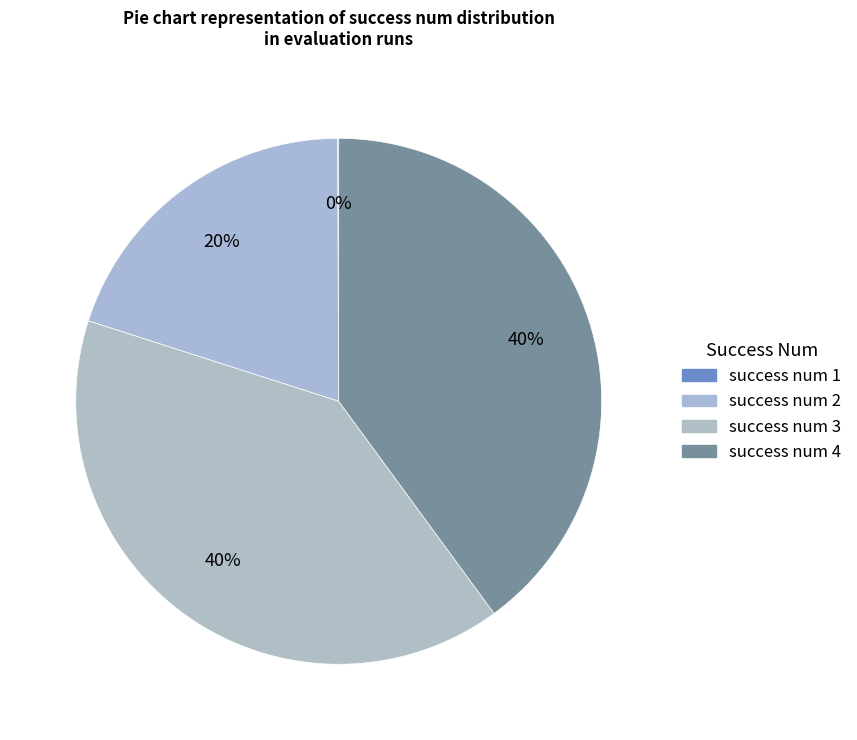

To the nearest percent, what is the average slice percentage?

25%